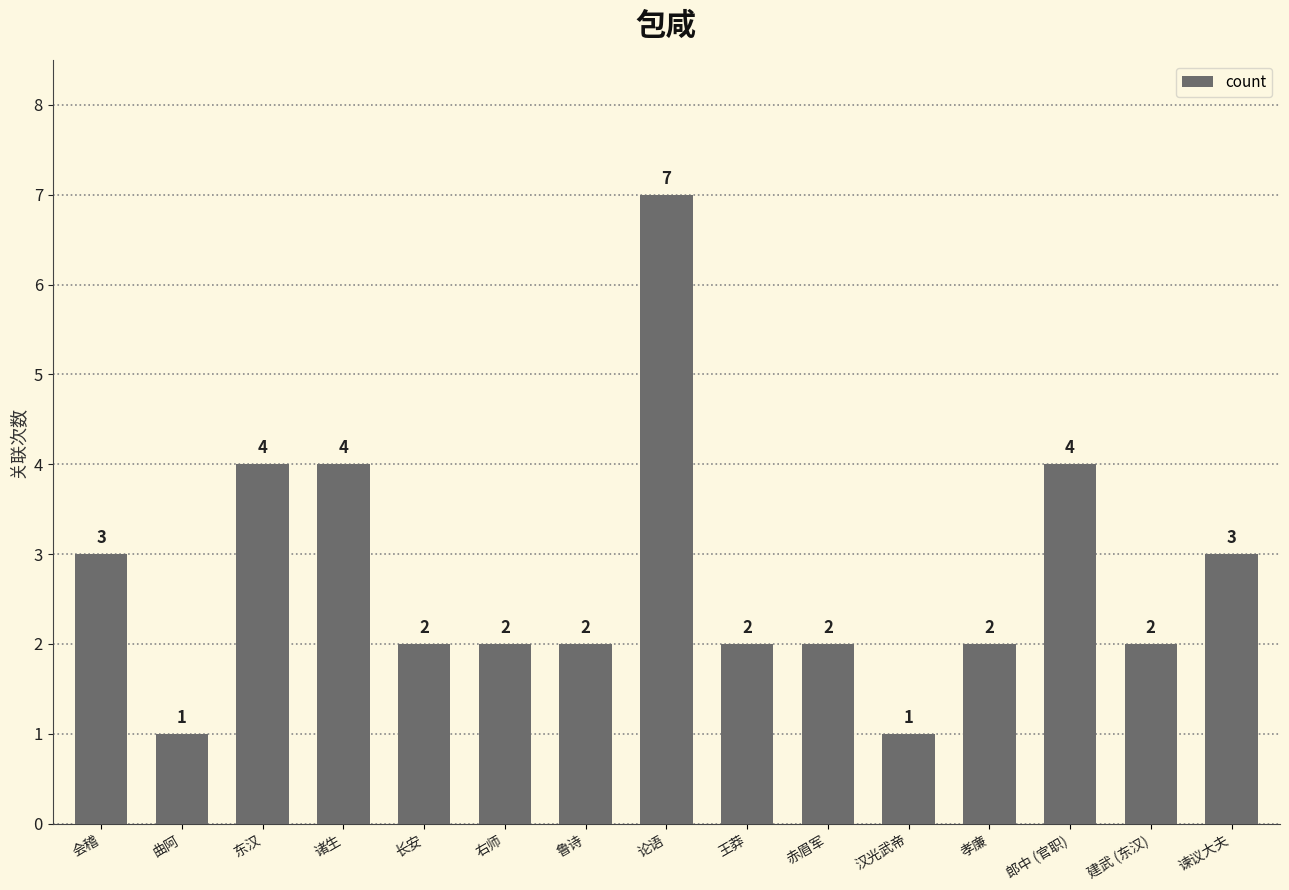

Reading left to right, list all the values displayed in this chart.

会稽=3	曲阿=1	东汉=4	诸生=4	长安=2	右师=2	鲁诗=2	论语=7	王莽=2	赤眉军=2	汉光武帝=1	孝廉=2	郎中 (官职)=4	建武 (东汉)=2	谏议大夫=3